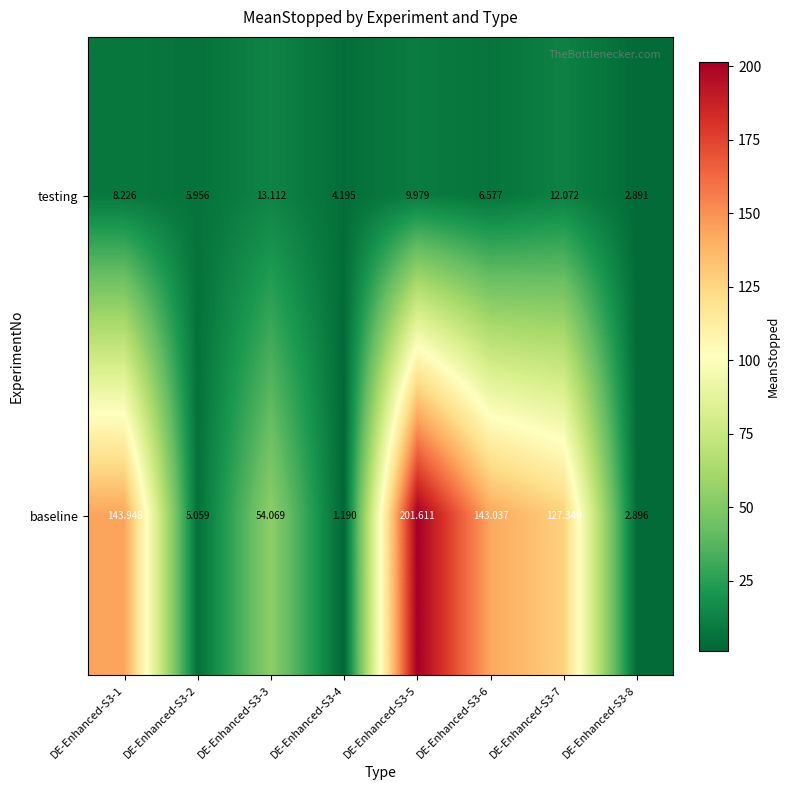

Is the value of testing at DE-Enhanced-S3-3 greater than the value of baseline at DE-Enhanced-S3-1?

No